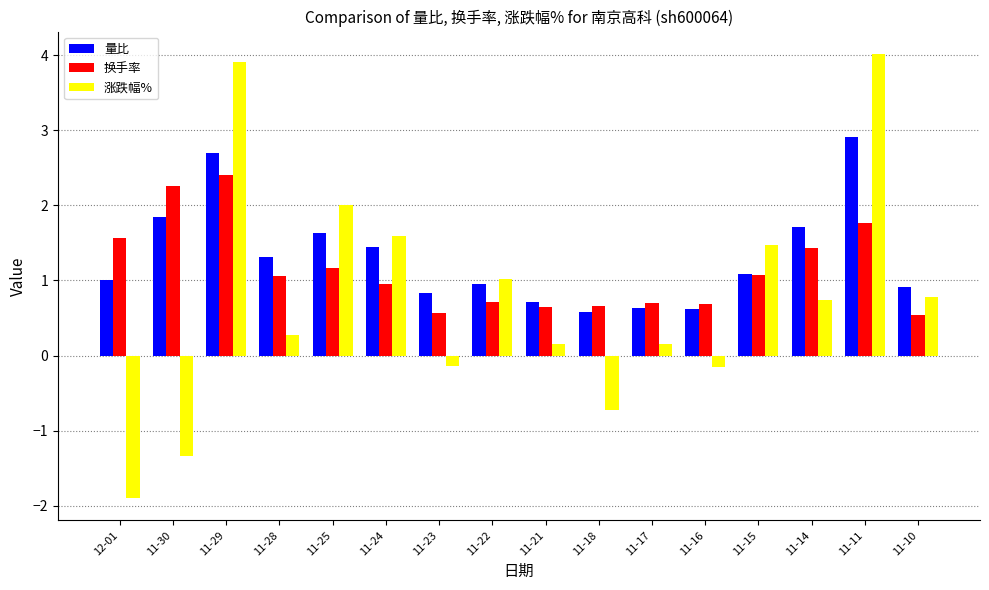

Where does the 涨跌幅% series first go above 0?

11-29